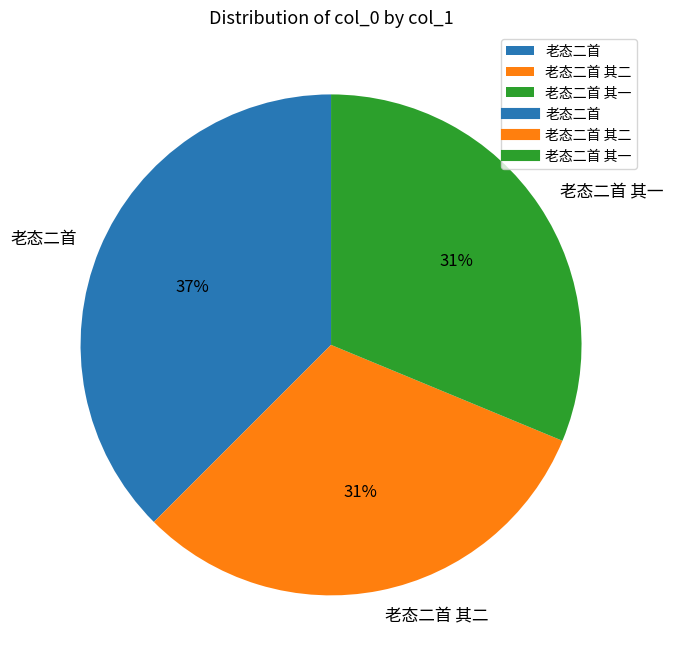

True or false: 老态二首 其二 accounts for 21% of the total.

False